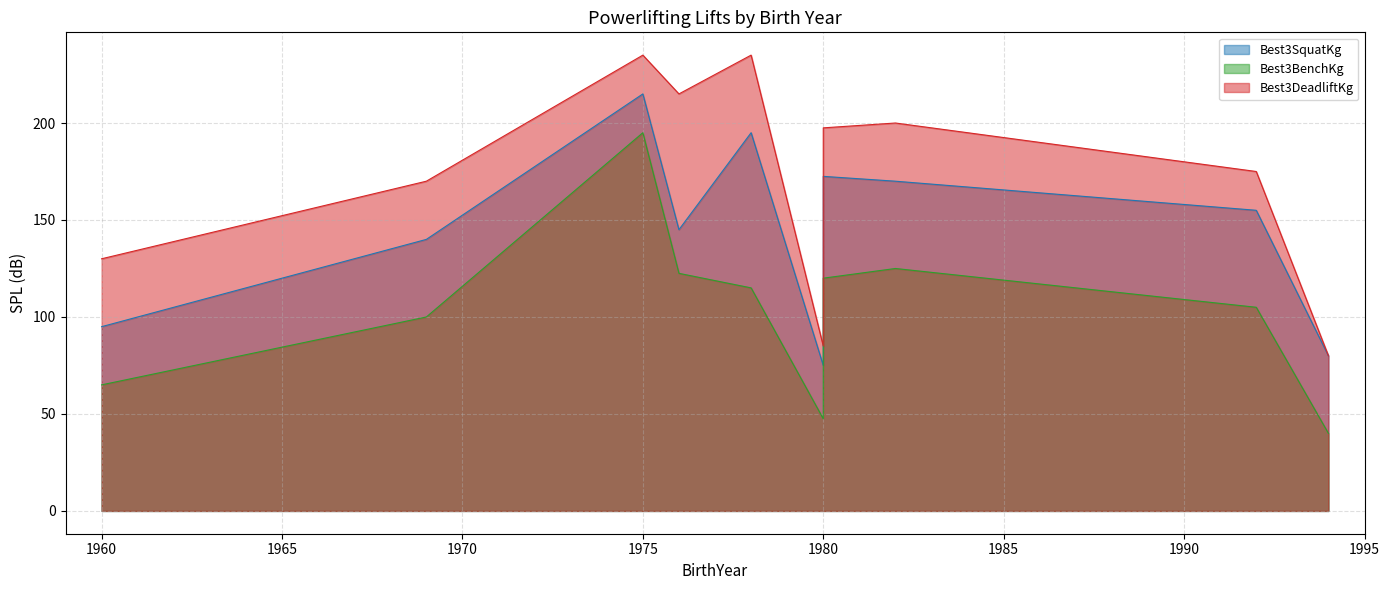

Rank the series by their average value, from highest to lowest.

Best3DeadliftKg, Best3SquatKg, Best3BenchKg